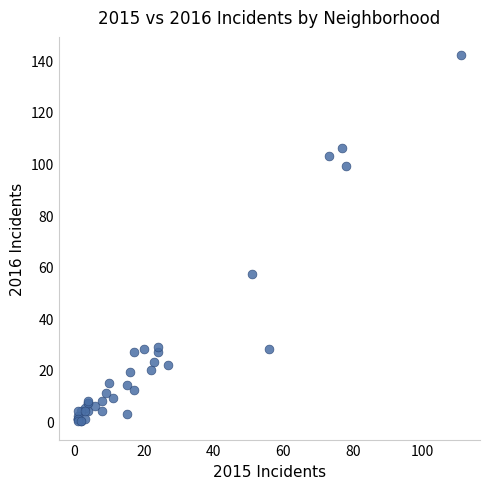

What Y value in the scatter plot is closest to 71?

57